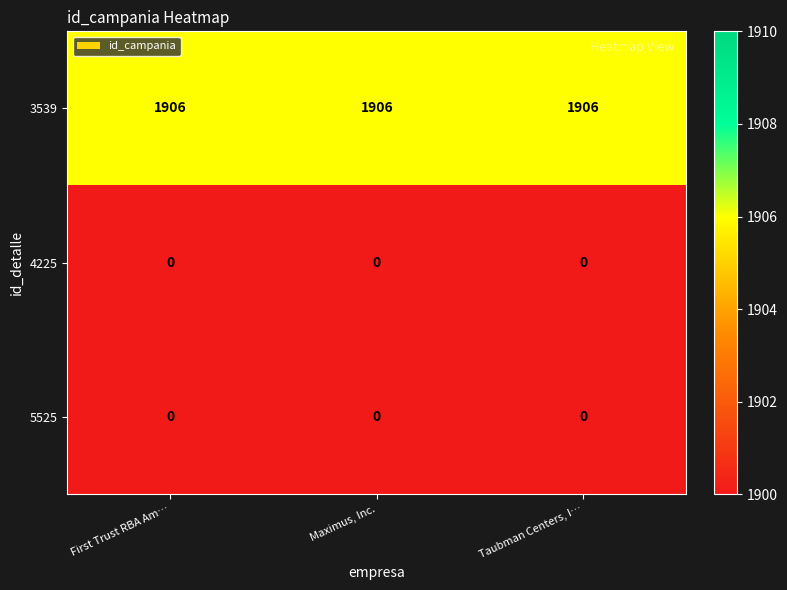

What is the spread (max minus min) of values at Maximus, Inc.?

1906